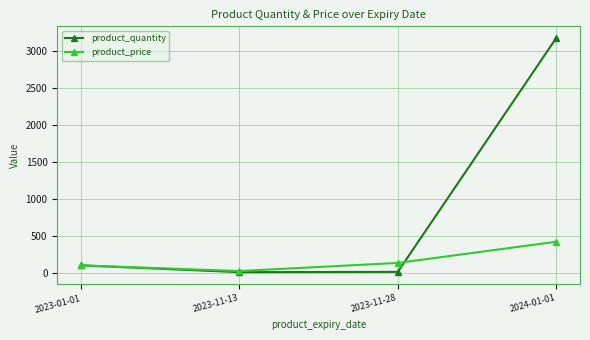

True or false: product_price has more than 2 interior local peaks.

False